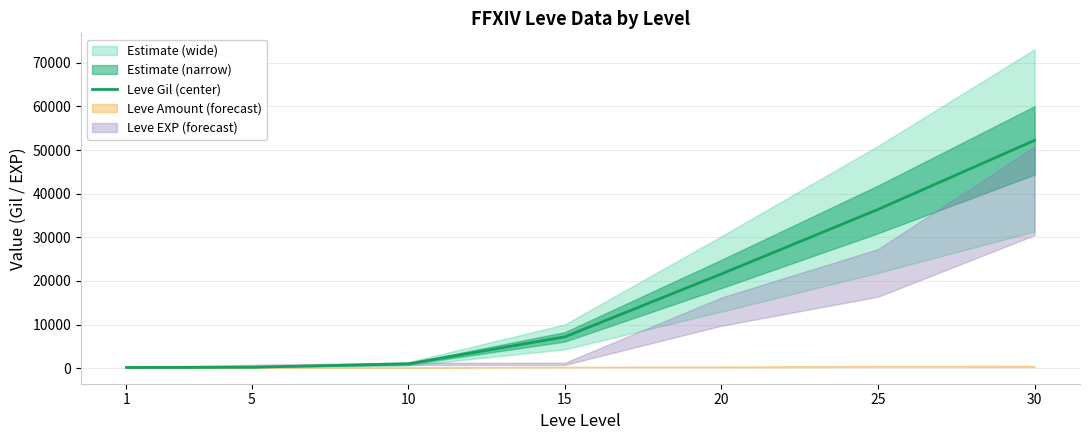

Does the chart display data point markers on the line(s)?

No